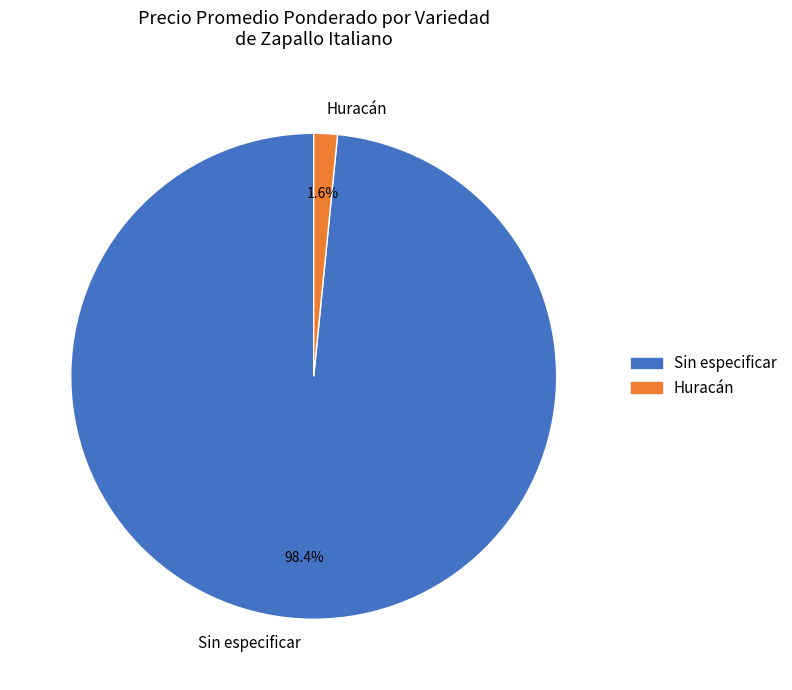

To the nearest percent, what is the combined percentage of Sin especificar and Huracán?

100%